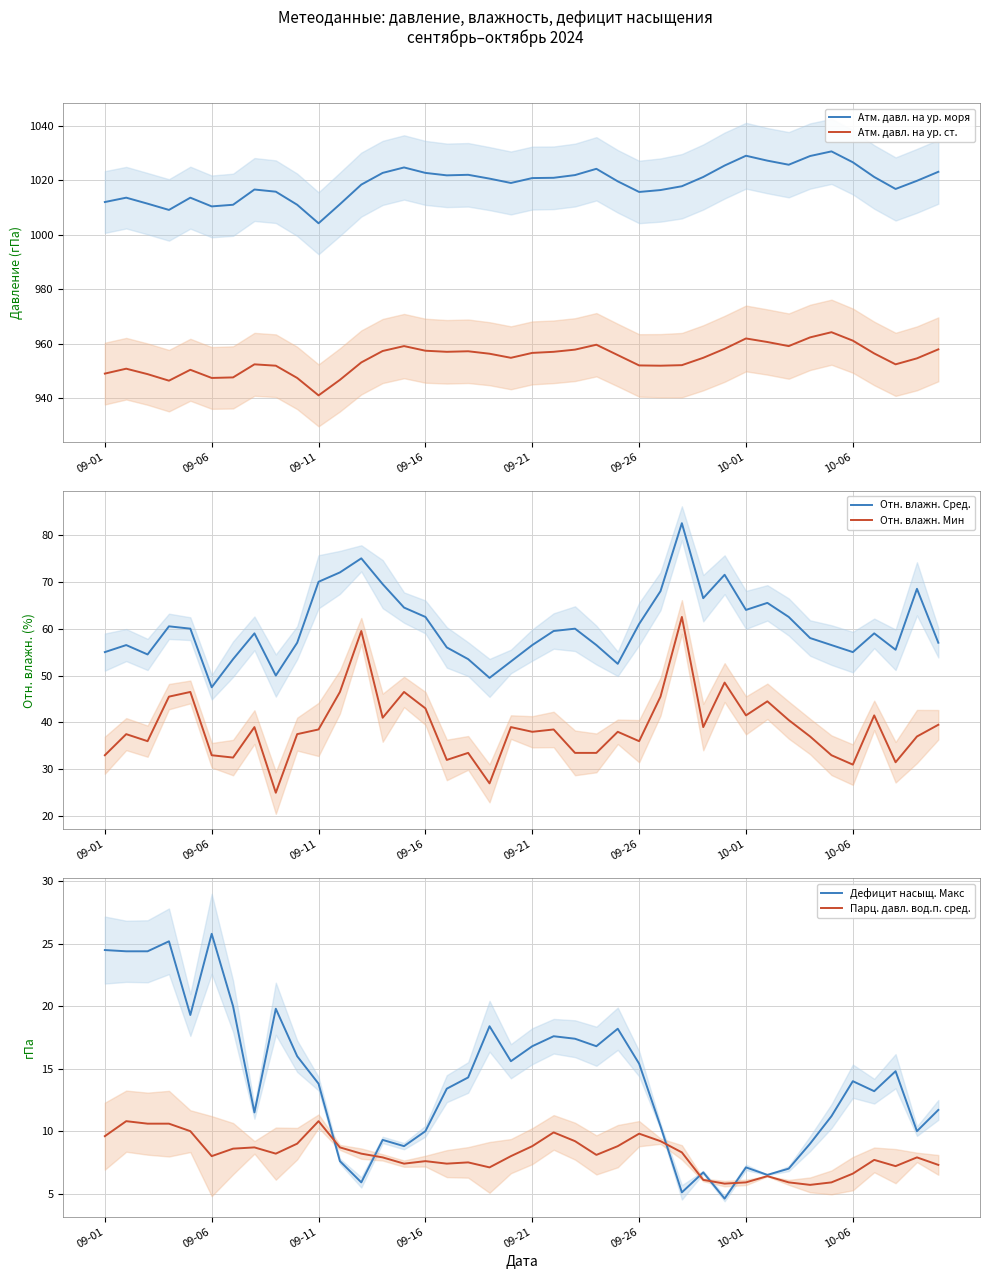

What is the sum of all Парц. давл. вод.п. сред. values?

325.2